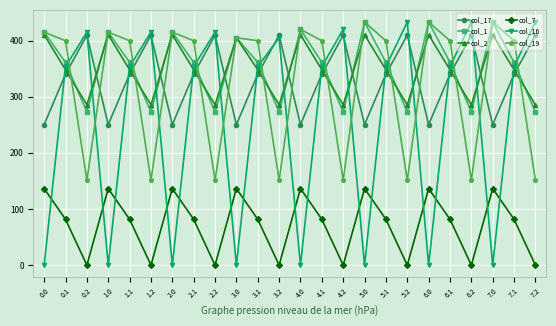

How many lines are shown in the chart?

6